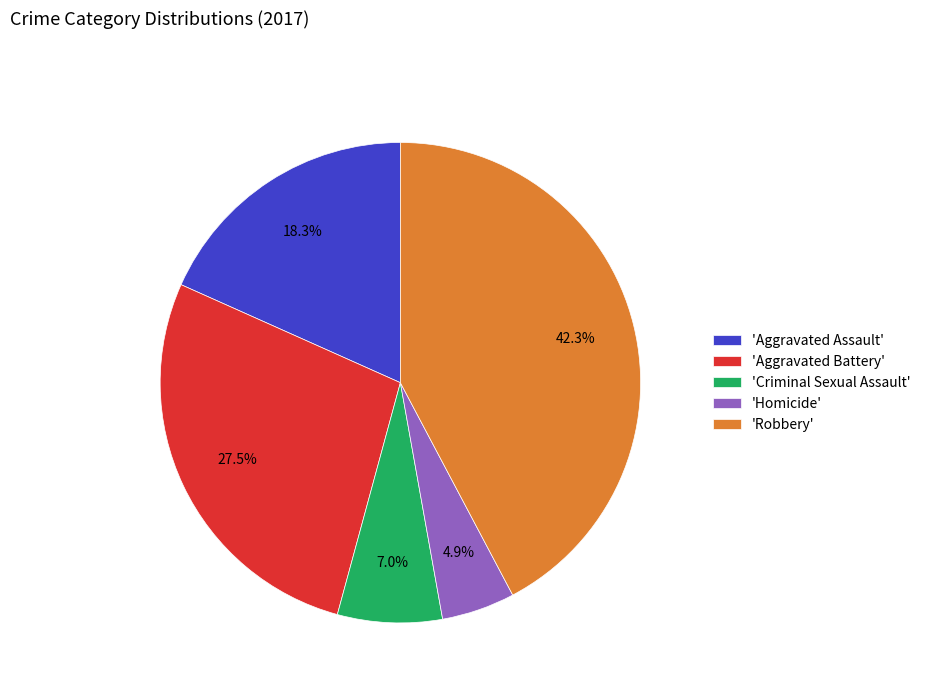

Count the number of slices in the pie.

5